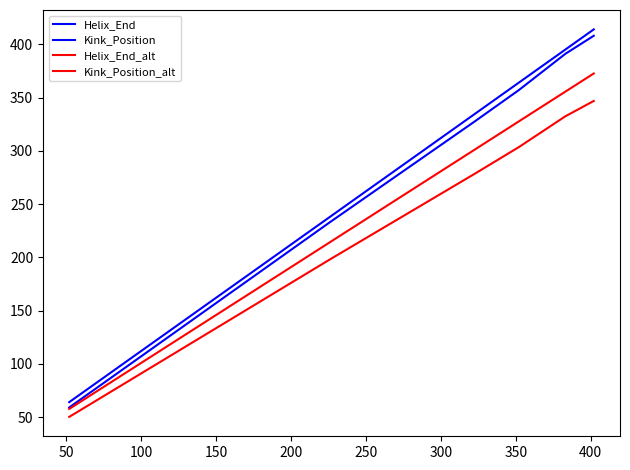

True or false: Helix_End and Helix_End_alt cross at least once.

False